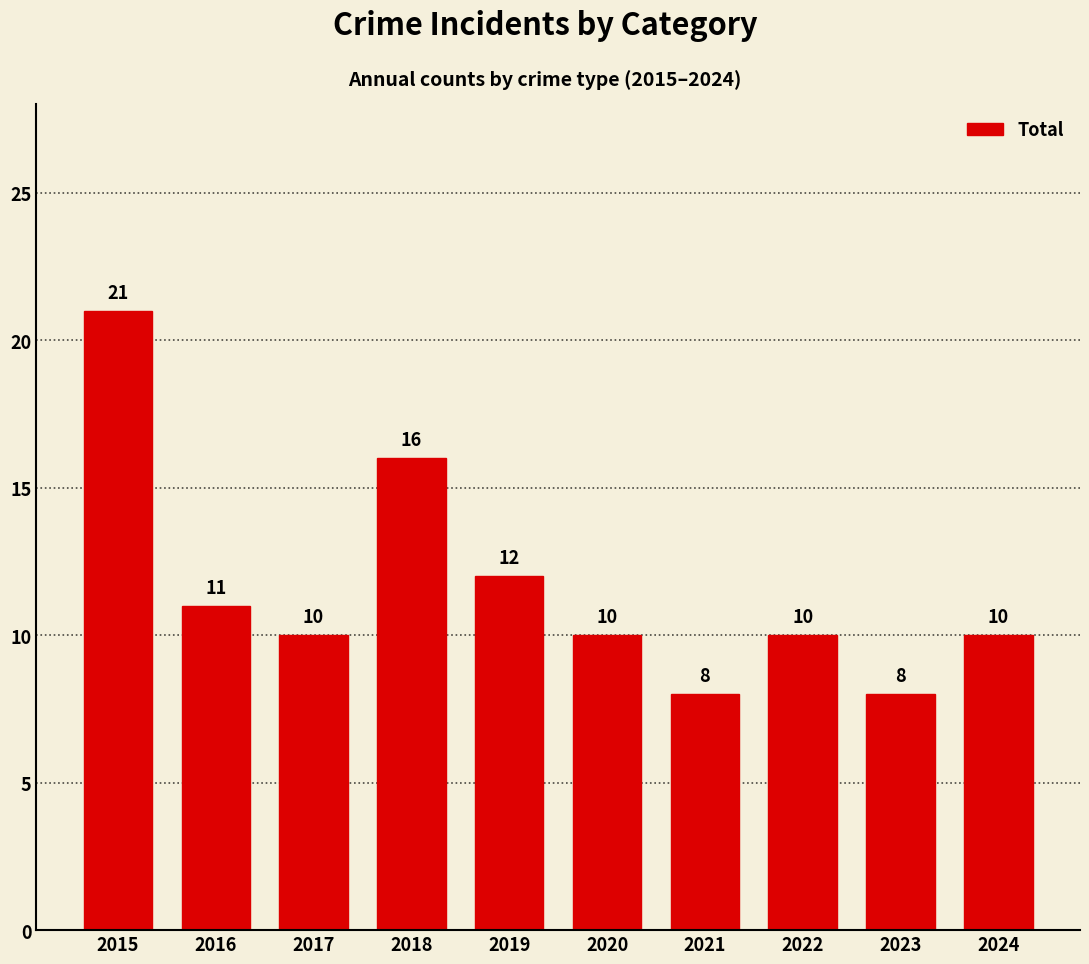

What is the smallest value displayed?

8